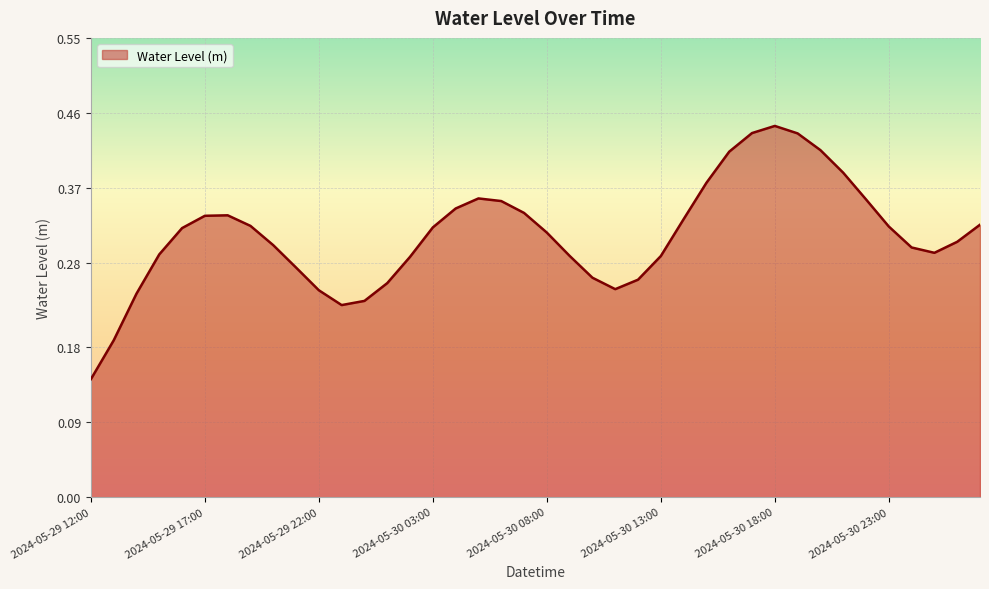

List the labels in order of value, largest first.

2024-05-30 18:00, 2024-05-30 17:00, 2024-05-30 19:00, 2024-05-30 20:00, 2024-05-30 16:00, 2024-05-30 21:00, 2024-05-30 15:00, 2024-05-30 05:00, 2024-05-30 22:00, 2024-05-30 06:00, 2024-05-30 04:00, 2024-05-30 07:00, 2024-05-29 18:00, 2024-05-29 17:00, 2024-05-30 14:00, 2024-05-31 03:00, 2024-05-29 19:00, 2024-05-30 23:00, 2024-05-30 03:00, 2024-05-29 16:00, 2024-05-30 08:00, 2024-05-31 02:00, 2024-05-29 20:00, 2024-05-31 00:00, 2024-05-31 01:00, 2024-05-29 15:00, 2024-05-30 09:00, 2024-05-30 13:00, 2024-05-30 02:00, 2024-05-29 21:00, 2024-05-30 10:00, 2024-05-30 12:00, 2024-05-30 01:00, 2024-05-30 11:00, 2024-05-29 22:00, 2024-05-29 14:00, 2024-05-30 00:00, 2024-05-29 23:00, 2024-05-29 13:00, 2024-05-29 12:00